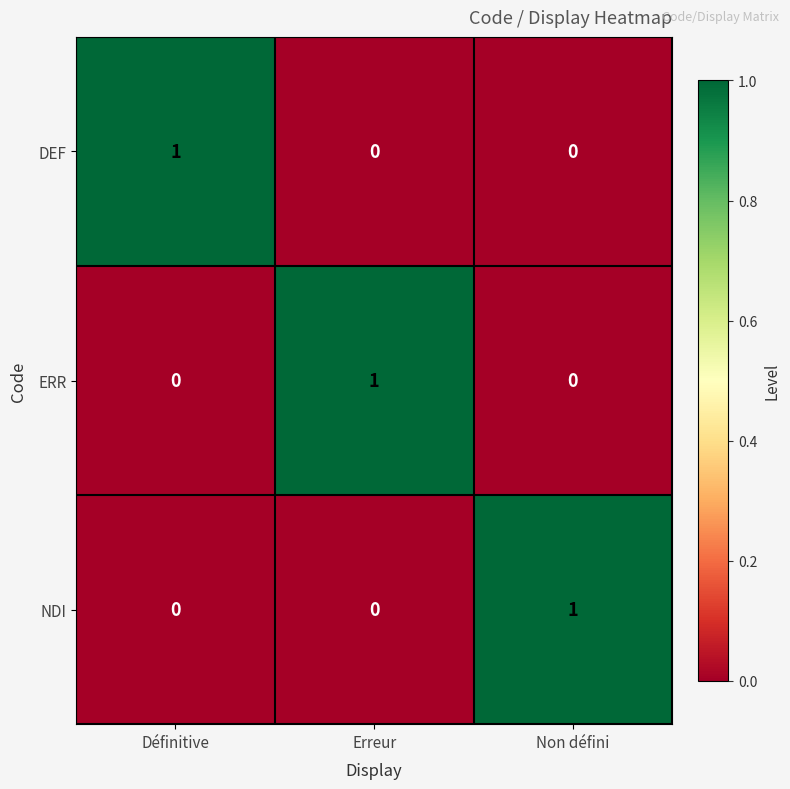

At how many categories does at least one series exceed 0?

3